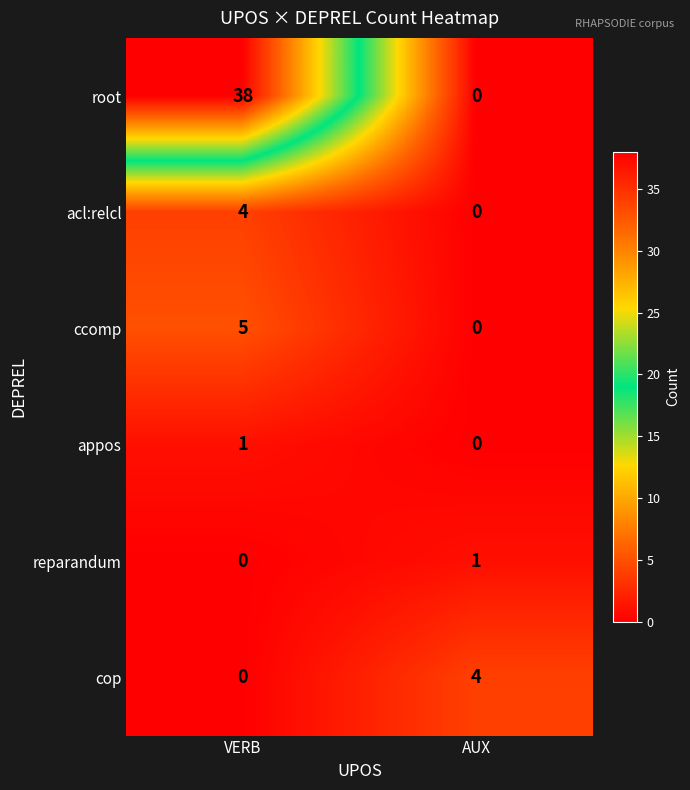

What is the sum of the acl:relcl values at AUX and VERB?

4